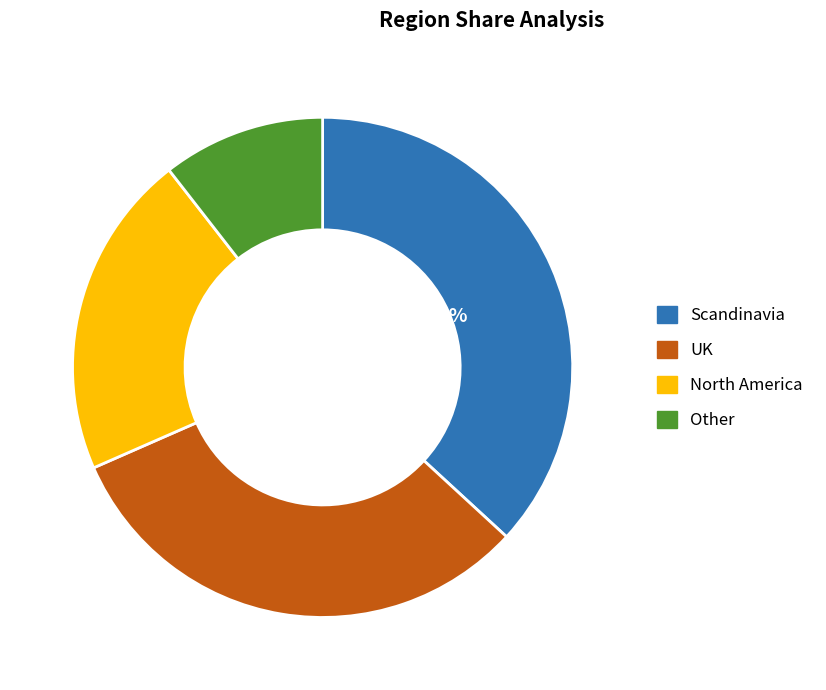

Which slice is the smallest?

Other